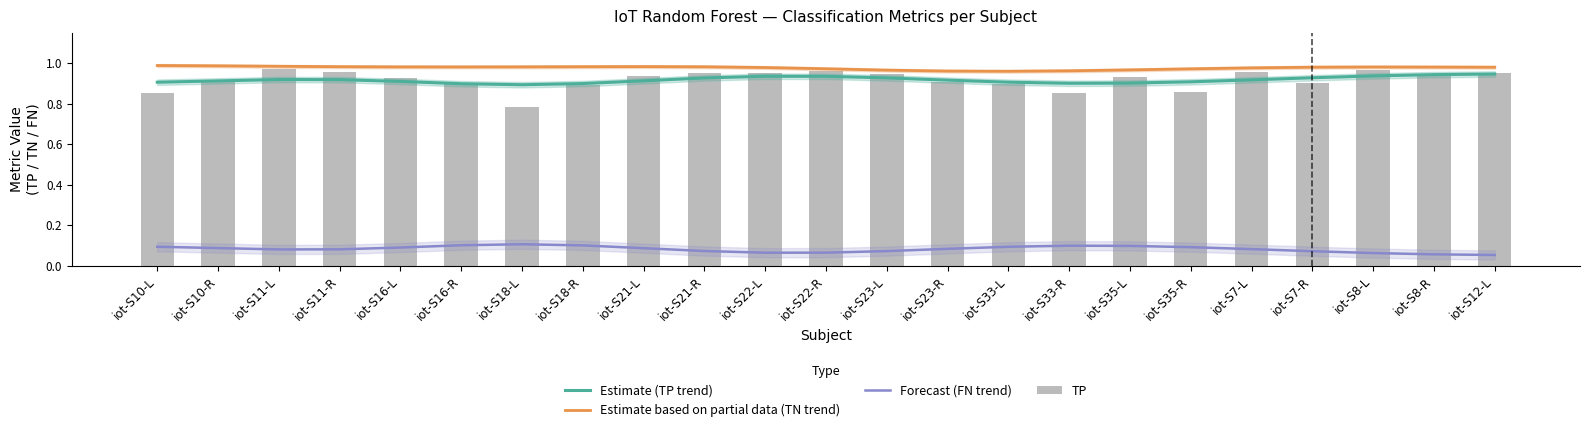

The Estimate based on partial data (TN trend) series shows 1.0 at iot-S7-R. True or false?

True